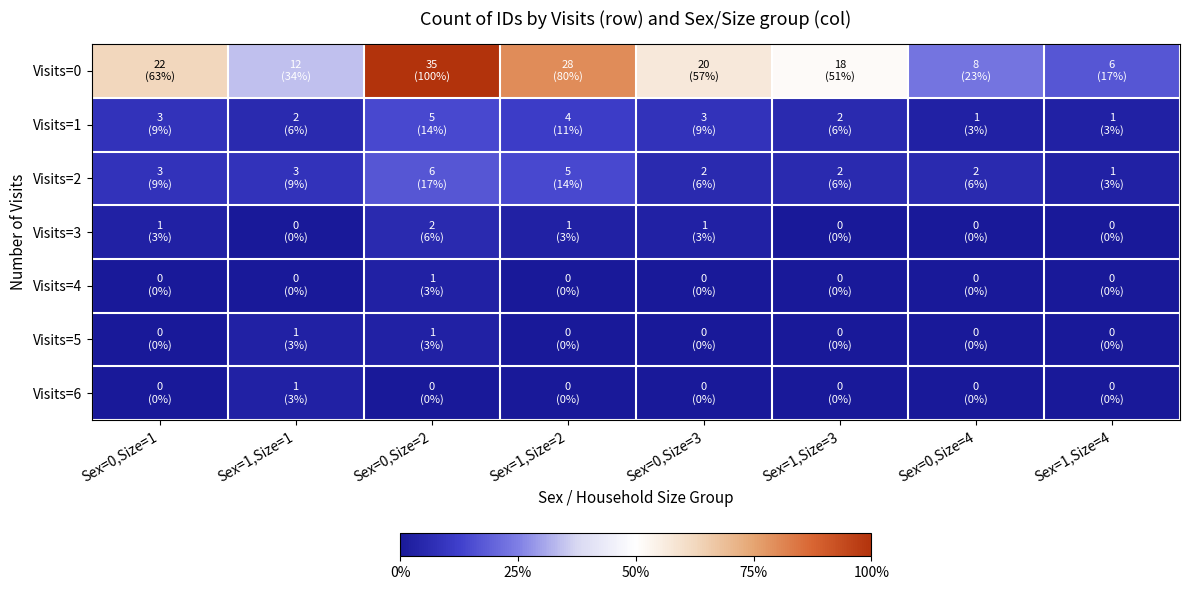

Which series has the largest total across all categories?

Visits=0